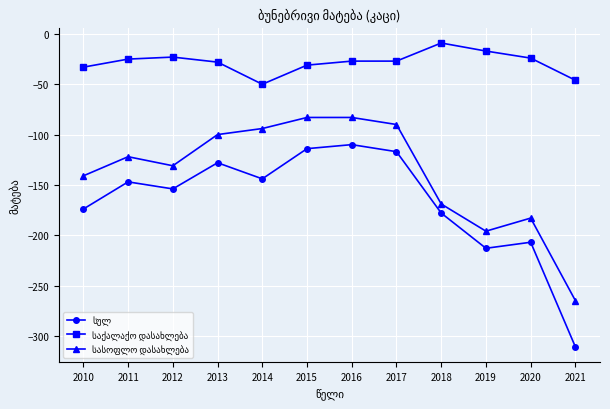

What is the total value across all series at 2011?

-294